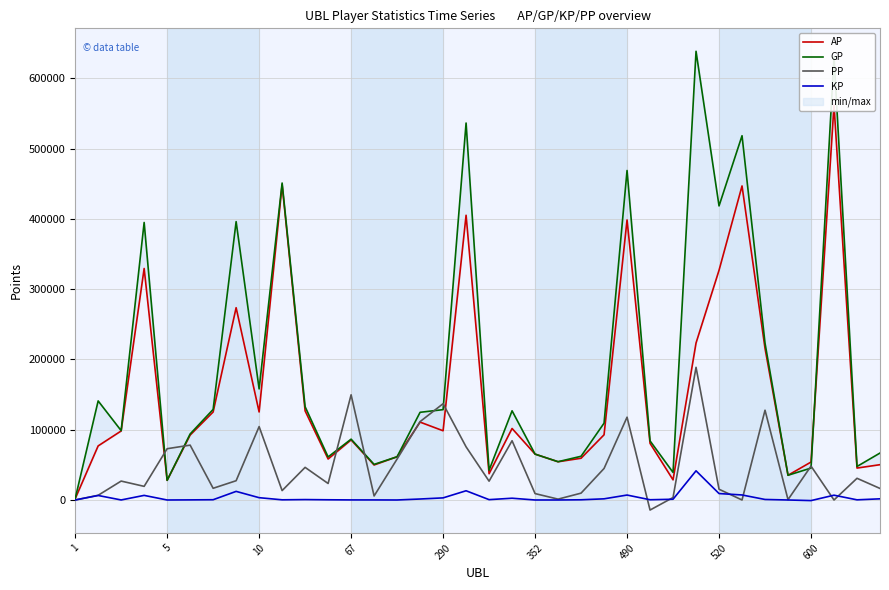

Count the number of categories in the chart.

36